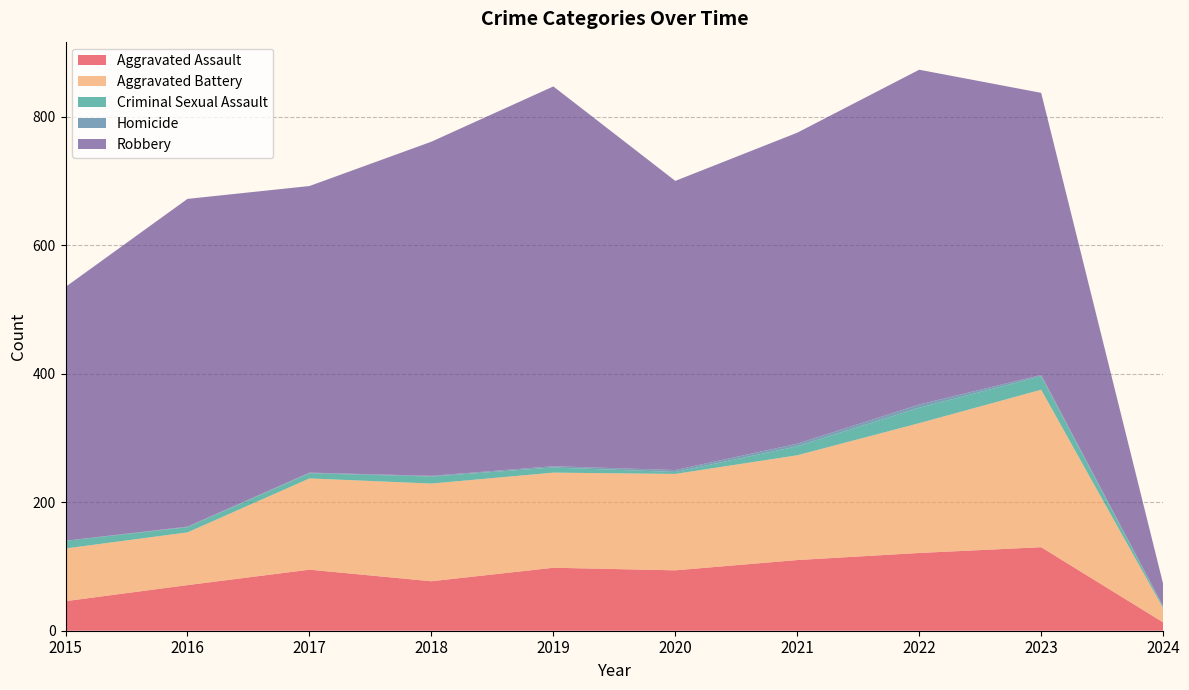

Reading left to right, extract all data points from this chart.

Aggravated Assault: 2015=46	2016=71	2017=95	2018=77	2019=98	2020=94	2021=110	2022=121	2023=130	2024=13
Aggravated Battery: 2015=82	2016=82	2017=142	2018=152	2019=148	2020=150	2021=163	2022=202	2023=245	2024=22
Criminal Sexual Assault: 2015=12	2016=8	2017=8	2018=11	2019=8	2020=3	2021=14	2022=24	2023=21	2024=2
Homicide: 2015=0	2016=1	2017=1	2018=1	2019=2	2020=3	2021=4	2022=5	2023=2	2024=1
Robbery: 2015=395	2016=510	2017=446	2018=520	2019=591	2020=450	2021=484	2022=521	2023=439	2024=35